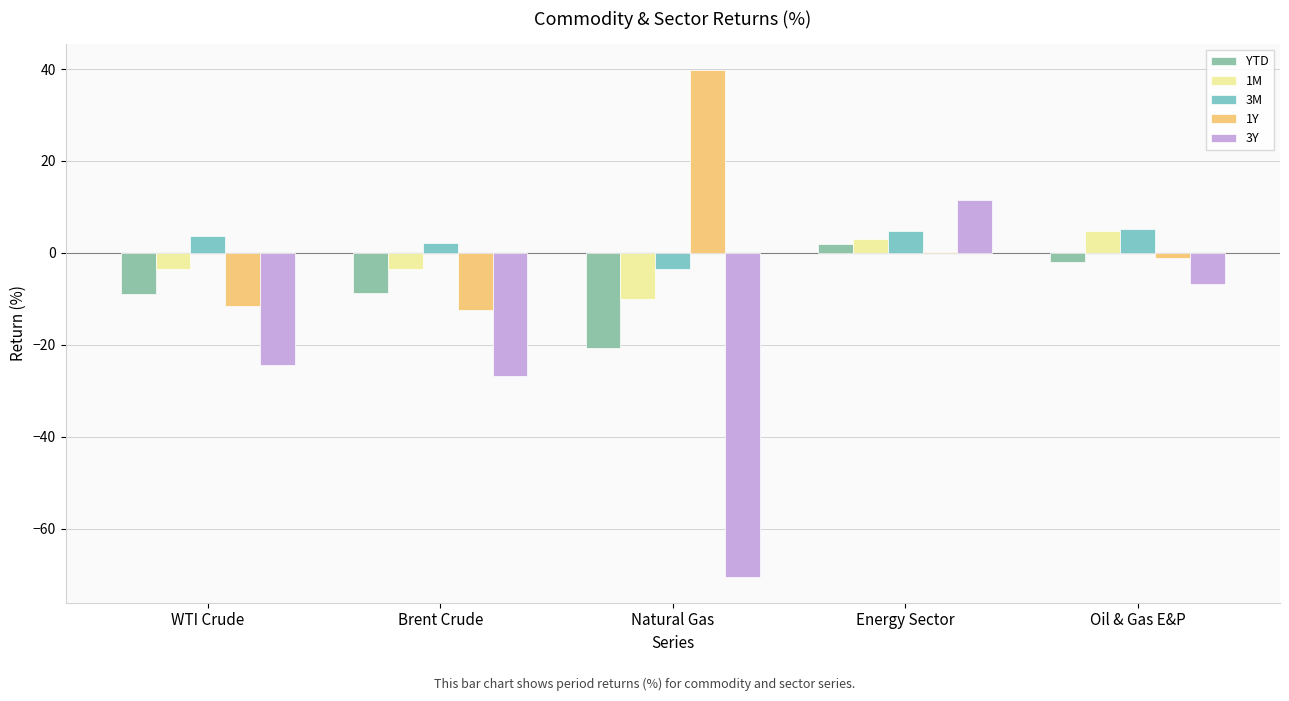

What is the approximate value of 3Y at Oil & Gas E&P?

-6.8